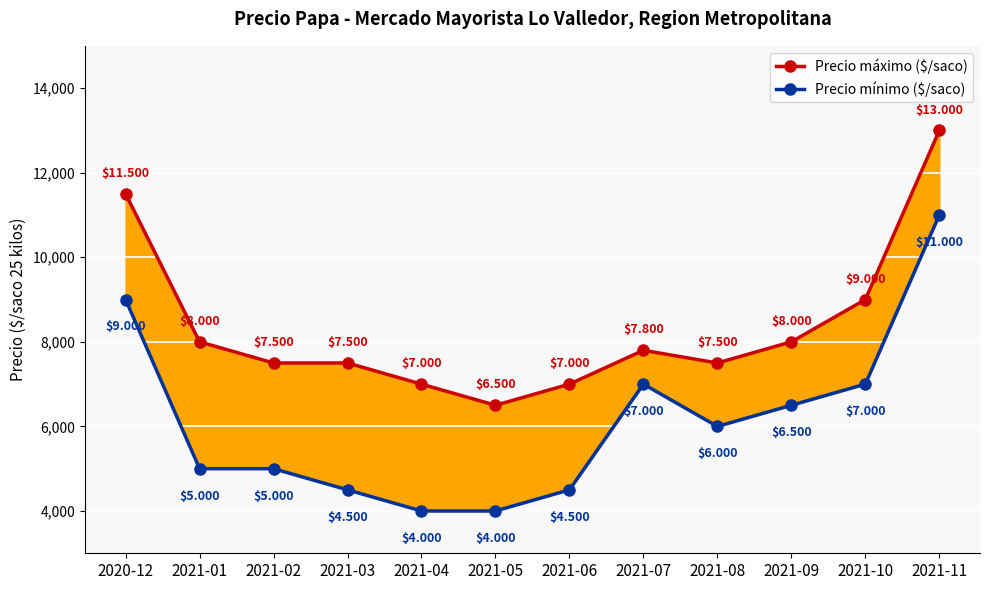

What is the total value across all series at 2021-09?

14500